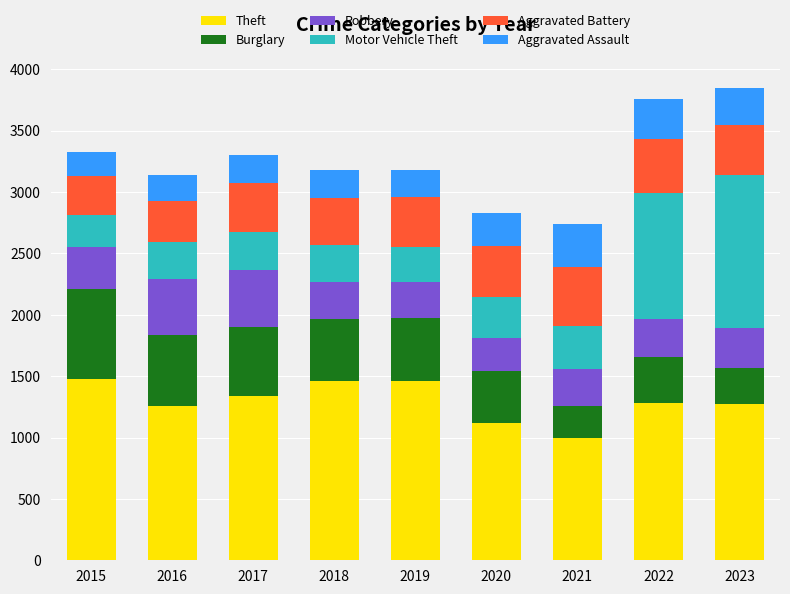

How many bars are there in total?

9